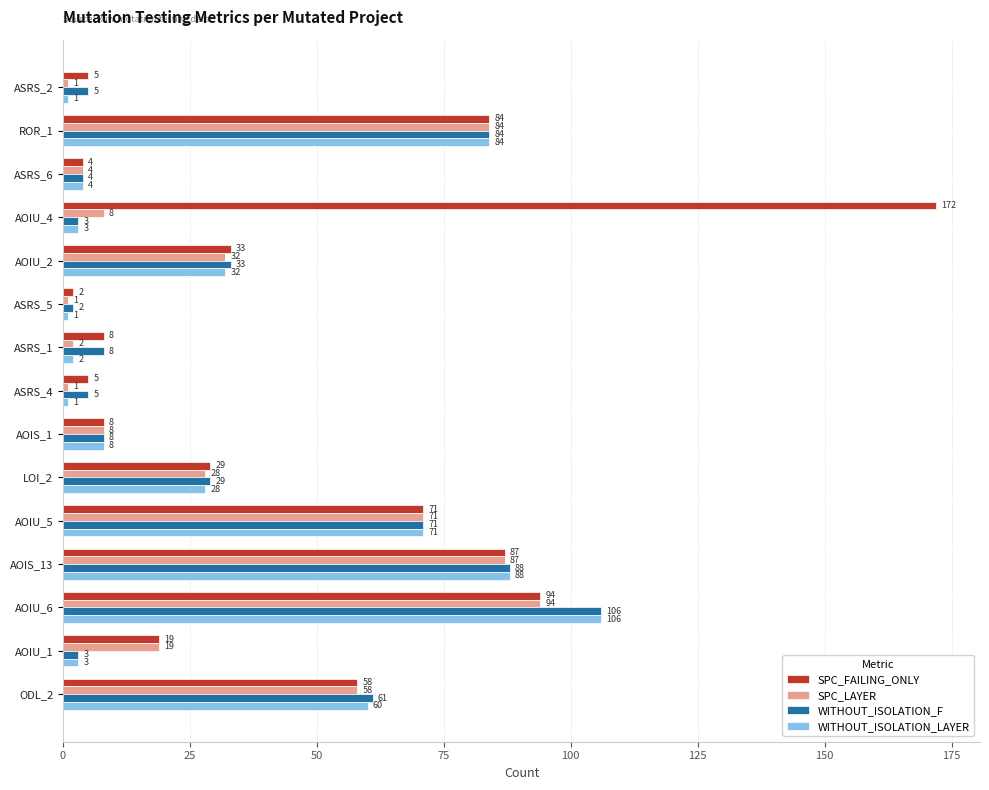

What is the greatest value displayed?

172